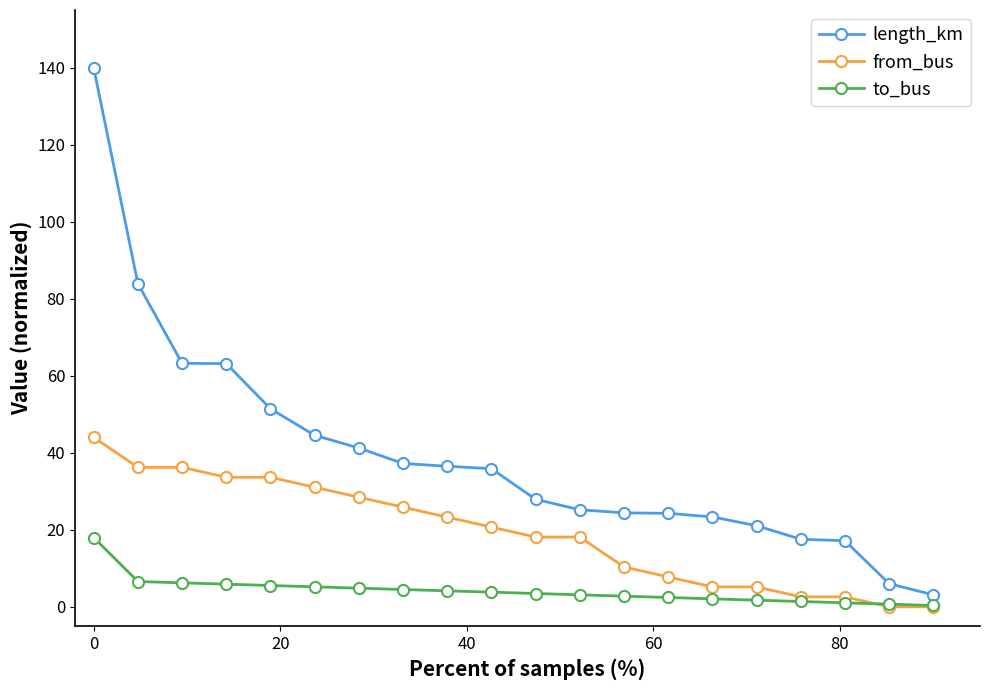

Which series has the largest range (max minus min)?

length_km